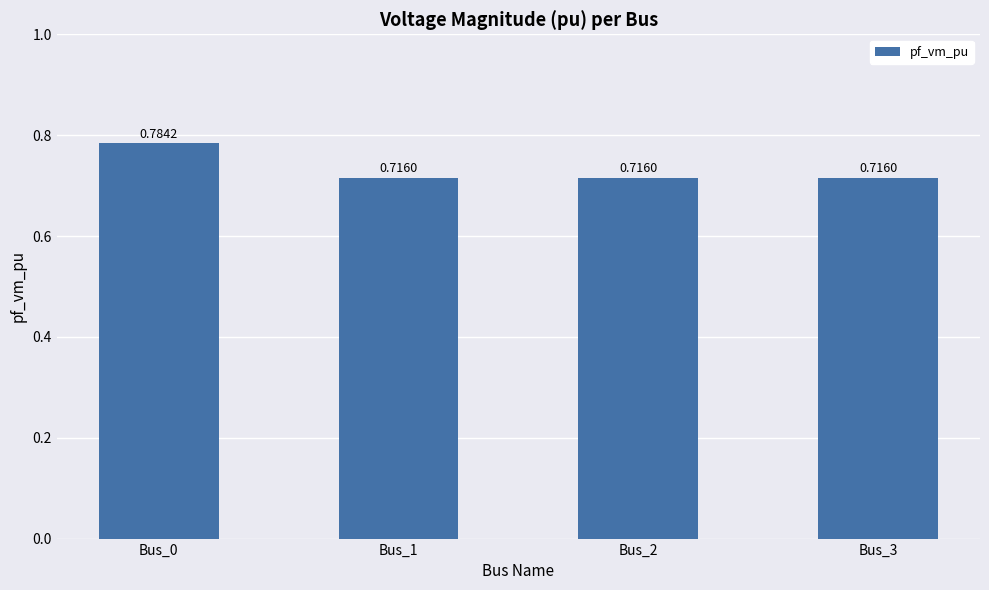

What is the difference between the maximum and minimum values?

0.1